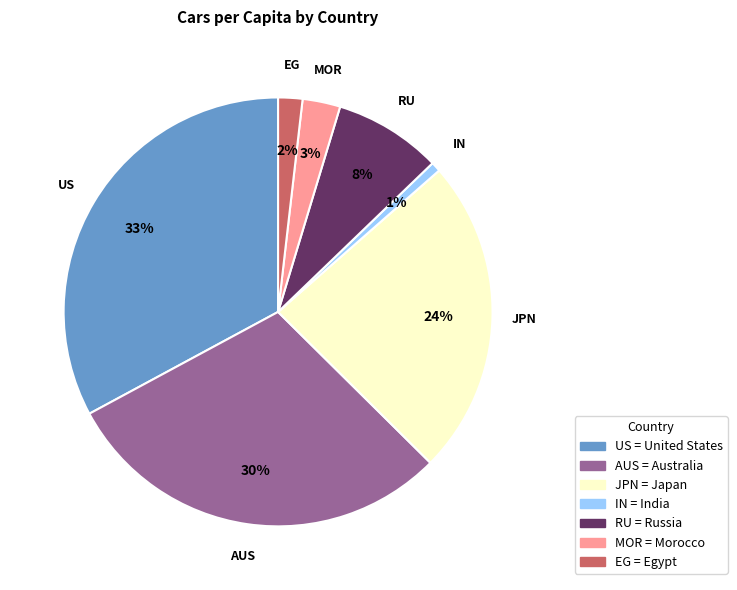

What percentage is the IN = India slice, to the nearest percent?

1%